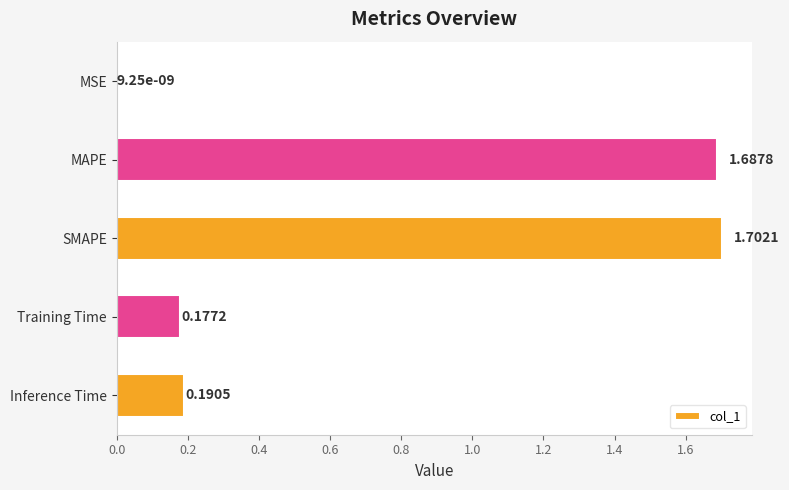

What is the sum of all values?

3.8